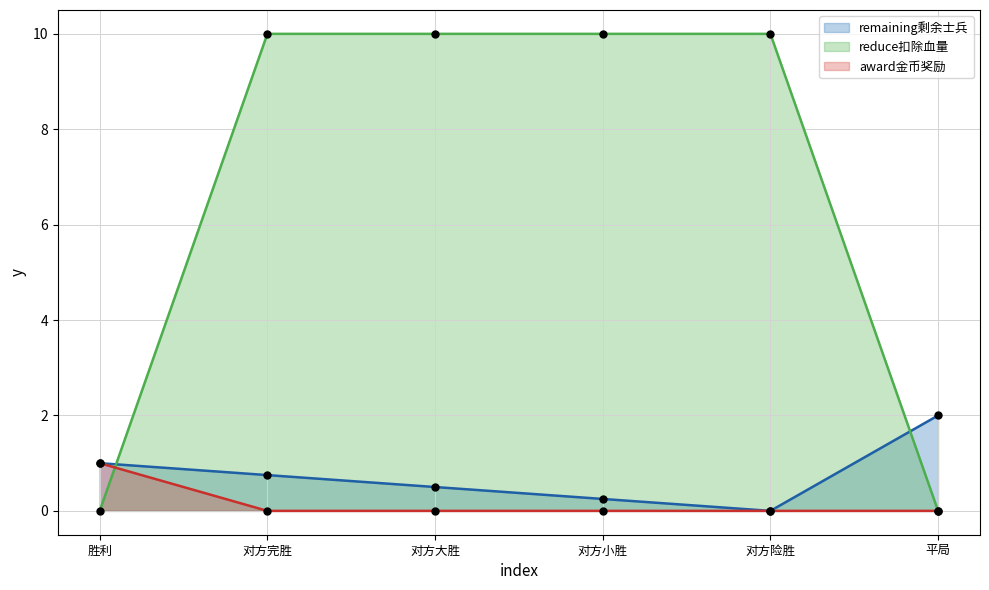

At which category is the sum across all series the highest?

对方完胜